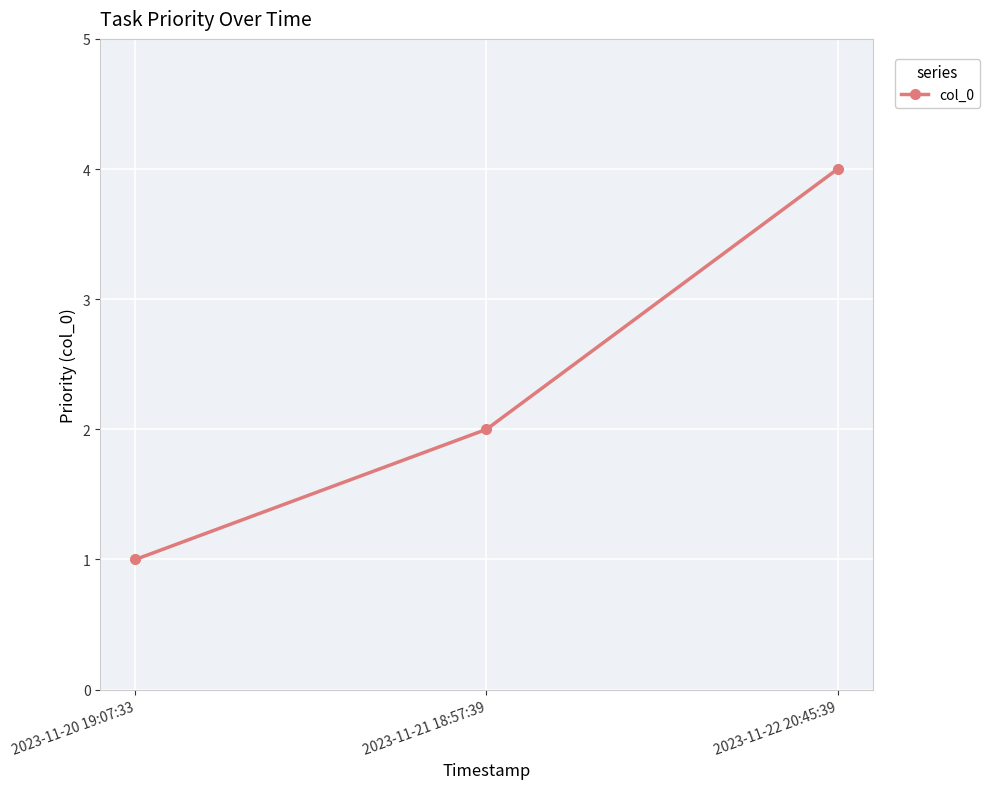

Rank the categories by value from lowest to highest.

2023-11-20 19:07:33, 2023-11-21 18:57:39, 2023-11-22 20:45:39